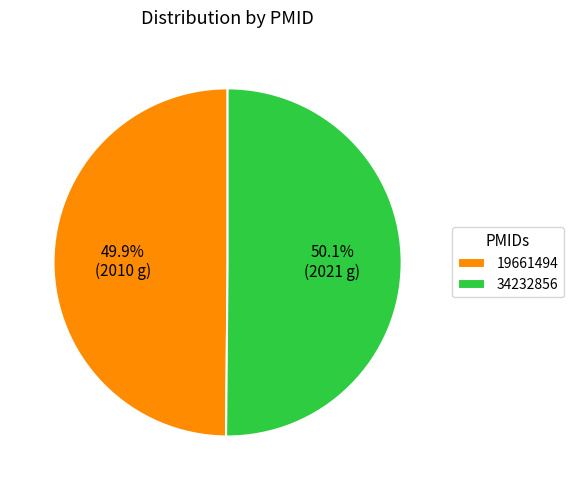

What is the ratio of the value at 34232856 to the value at 19661494?

1.0